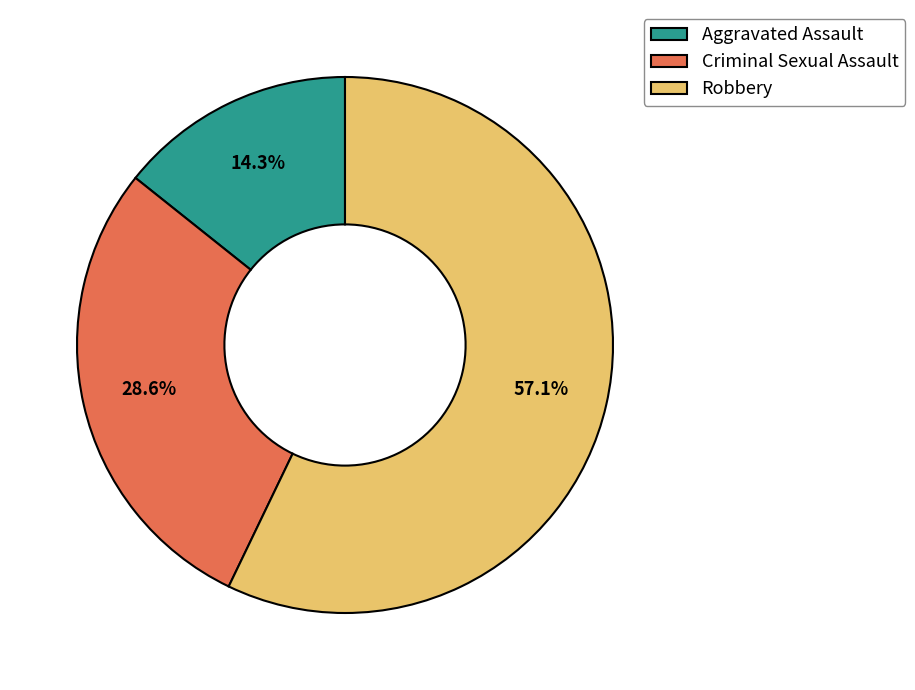

To the nearest percent, what portion does Robbery represent?

57%